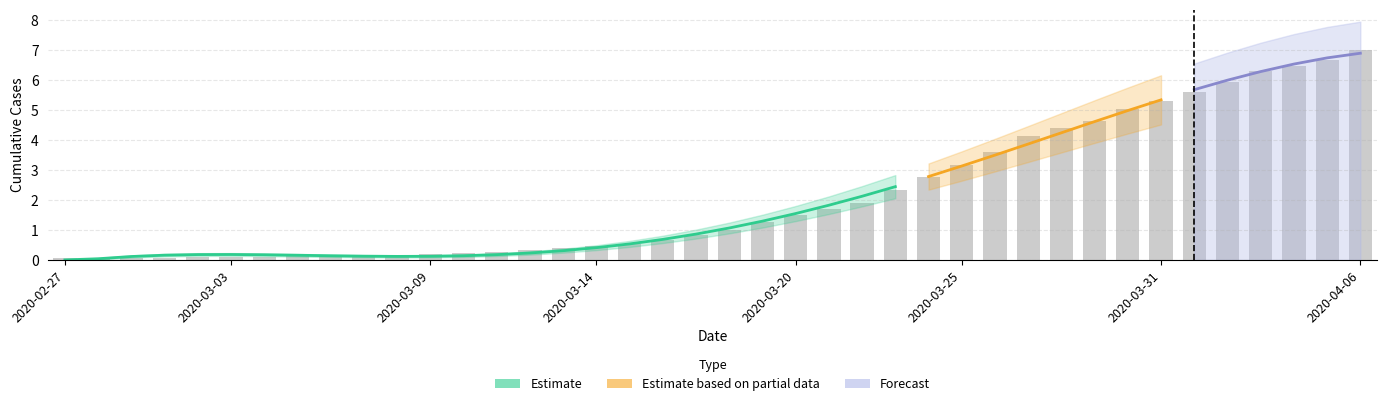

What is the change in value from 2020-03-01 to 2020-03-10?

+0.1